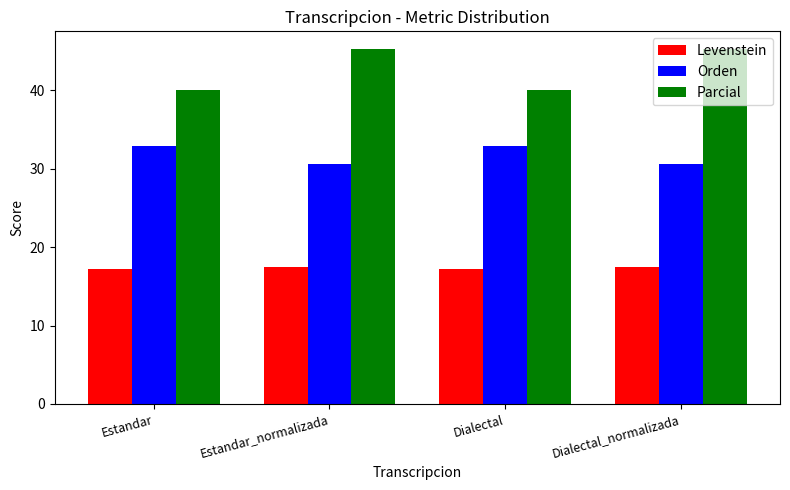

What is the label of the 4th bar from the left?

Dialectal_normalizada